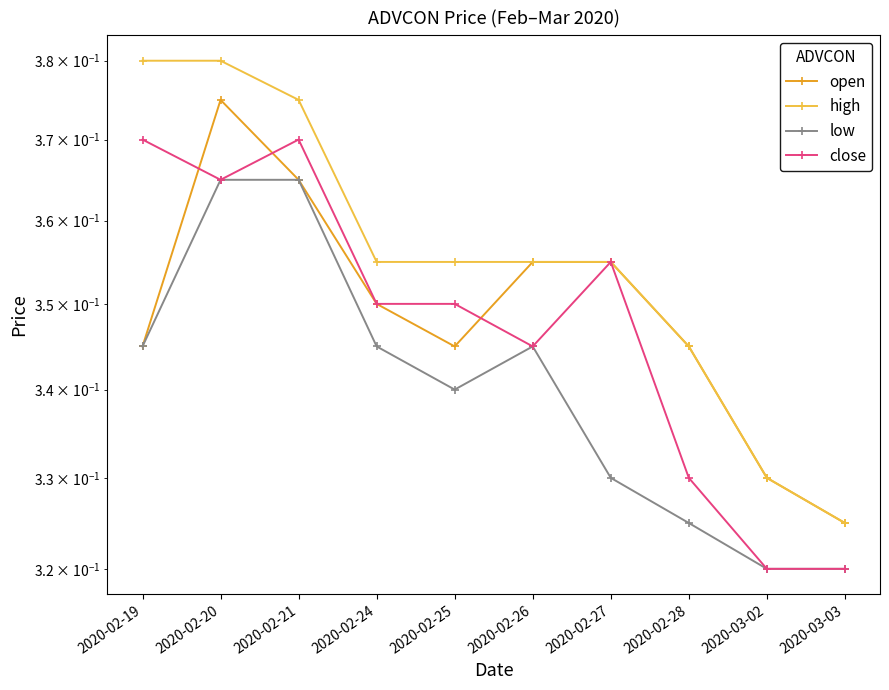

True or false: high and close intersect in this chart.

False